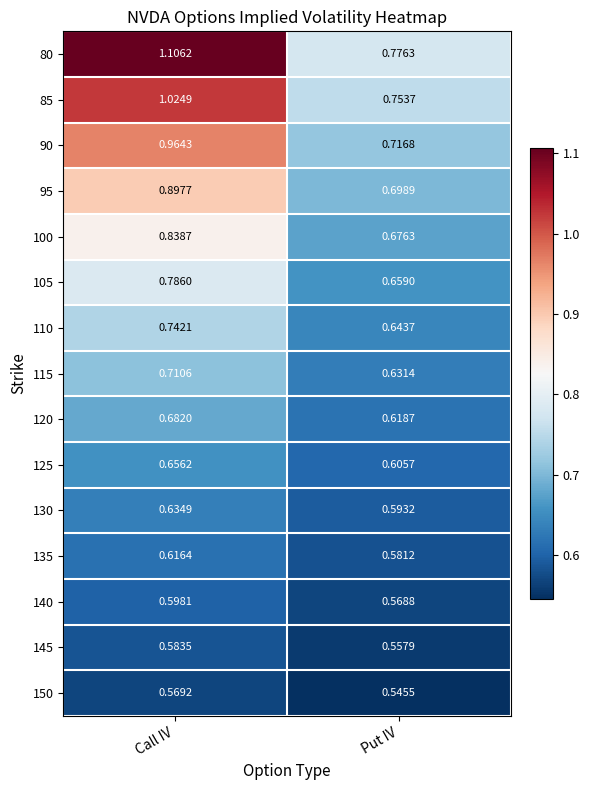

At which label does 85 reach its minimum?

Put IV